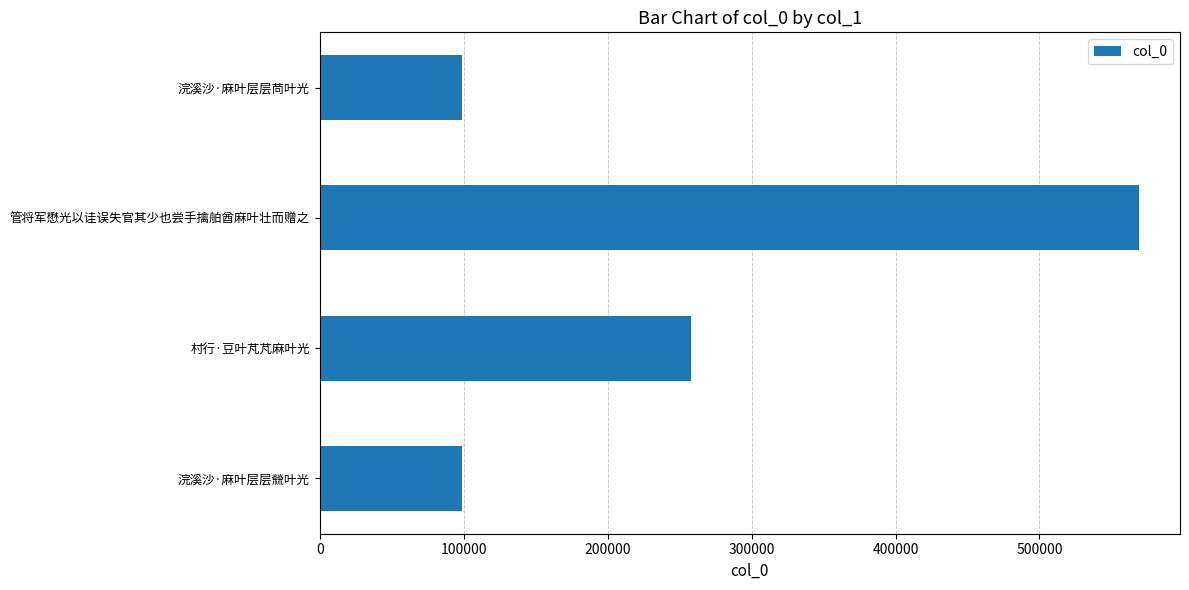

Does the chart contain stacked bars?

No